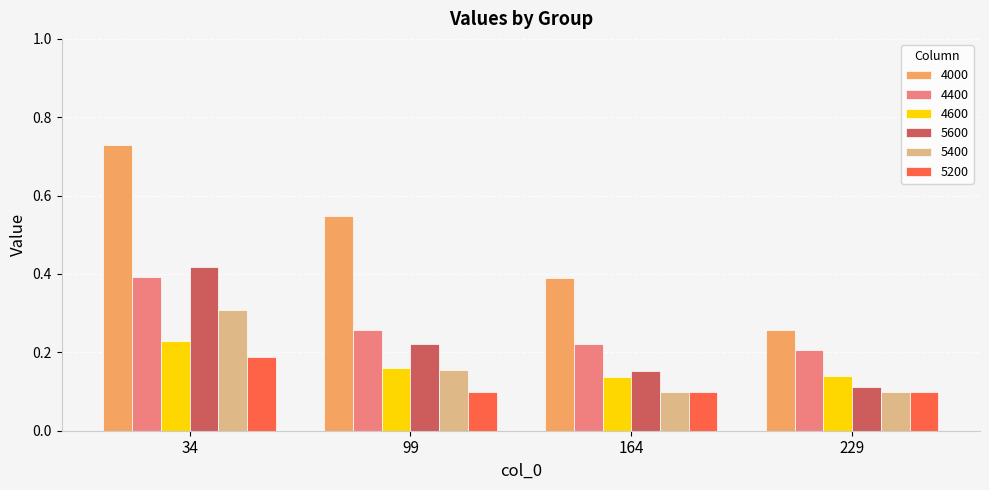

What is the total value across all series at 34?

2.3